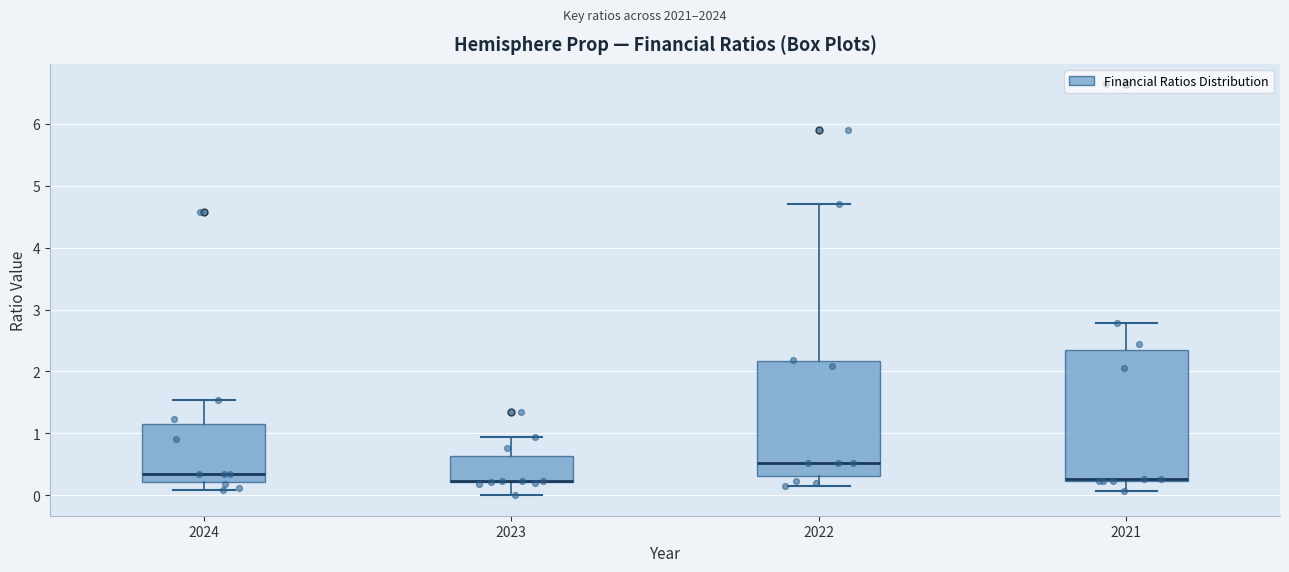

Reading left to right, transcribe this box plot: for each box, give where its median line is, the range the box spans, and where its two whiskers end, as read against the y-axis. The values are not printed on the chart, so give them approximately, as read against the axis.

2024: median 0.3, box 0.2 to 1.2, whiskers 0.1 to 1.5
2023: median 0.2 (drawn on the box's lower edge), box 0.2 to 0.6, whiskers 0.0 to 0.9
2022: median 0.5, box 0.3 to 2.2, whiskers 0.2 to 4.7
2021: median 0.3, box 0.2 to 2.3, whiskers 0.1 to 2.8